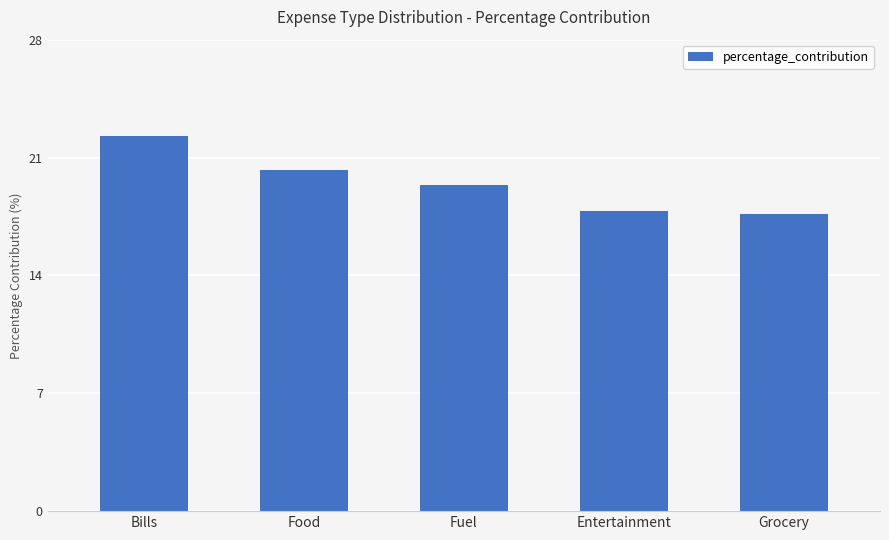

What is the change in value from Bills to Food?

-2.0